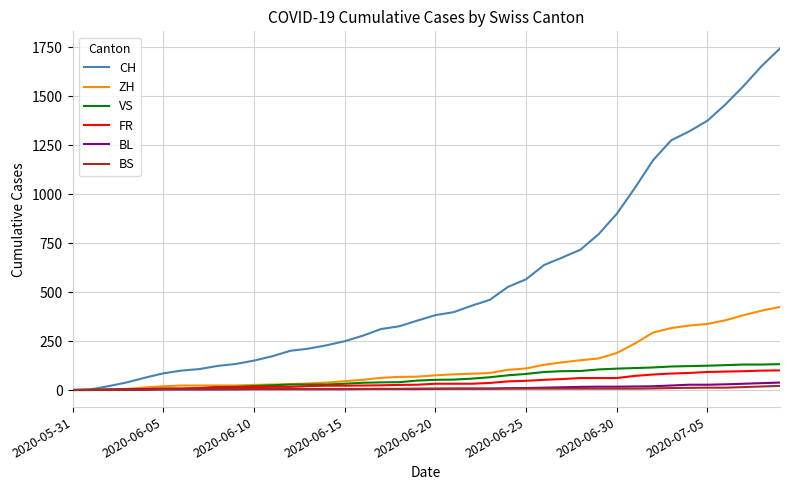

Which series has the widest spread of values?

CH